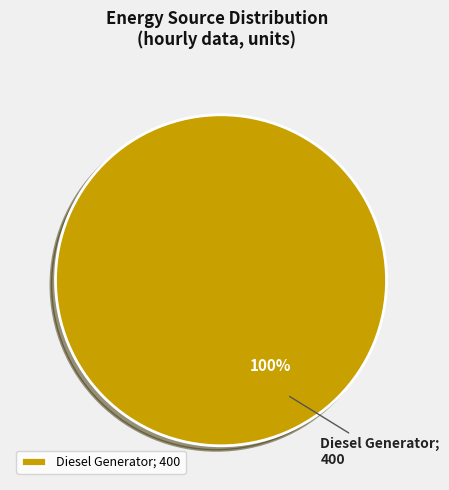

The Diesel Generator; 400 slice represents 85% of the pie. True or false?

False